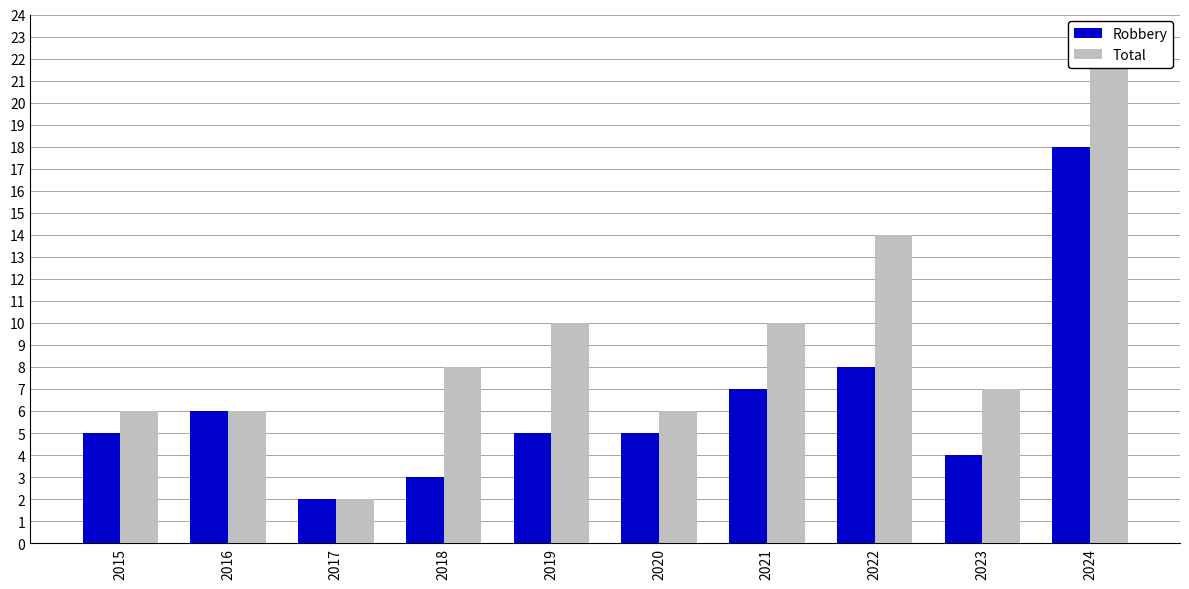

How many bars are there in total?

20